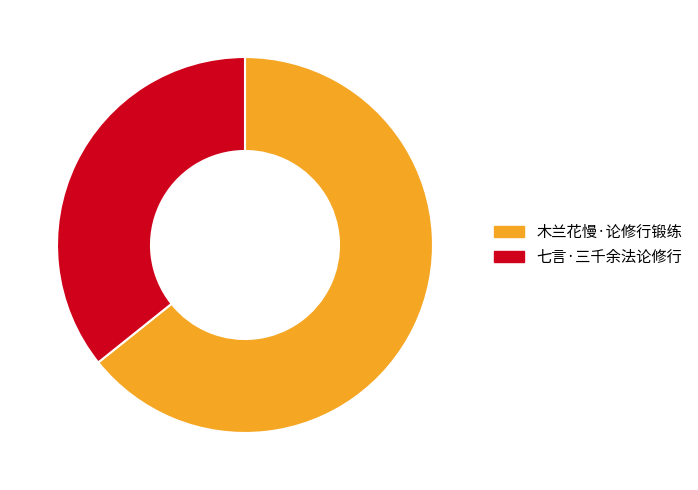

Rank the categories by value from lowest to highest.

七言·三千余法论修行, 木兰花慢·论修行锻练